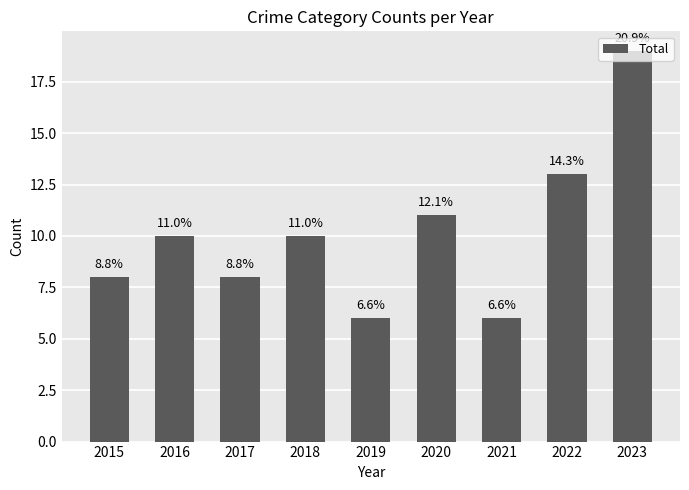

Does the chart contain any negative values?

No